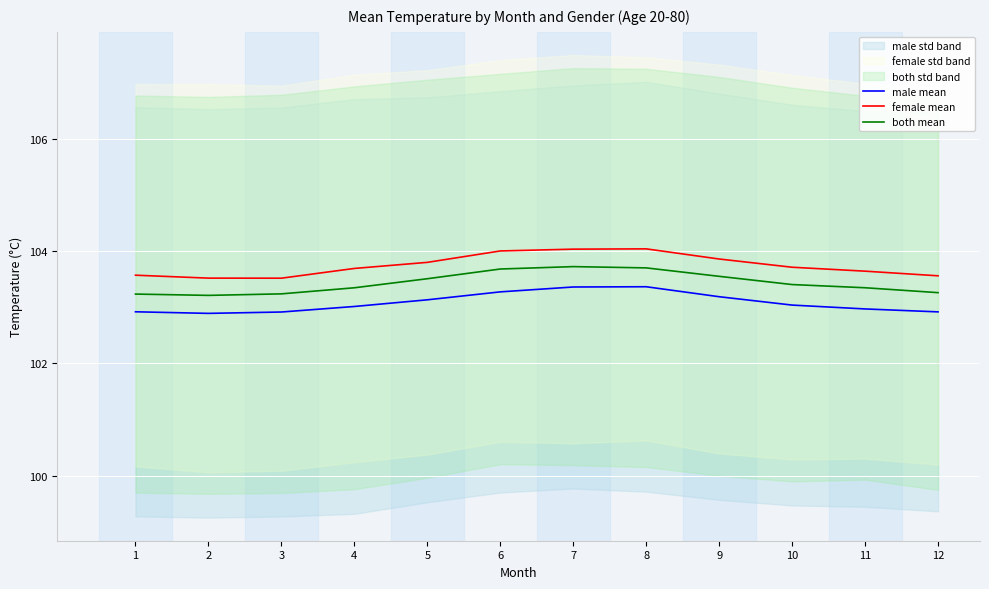

How many lines are shown in the chart?

3